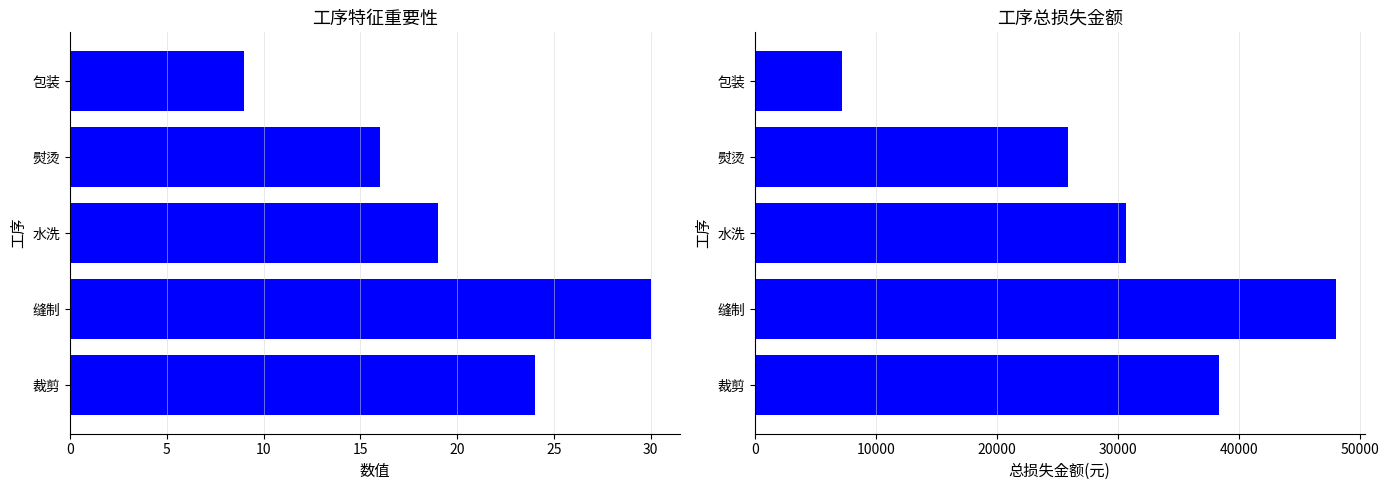

How many bars are there in total?

10